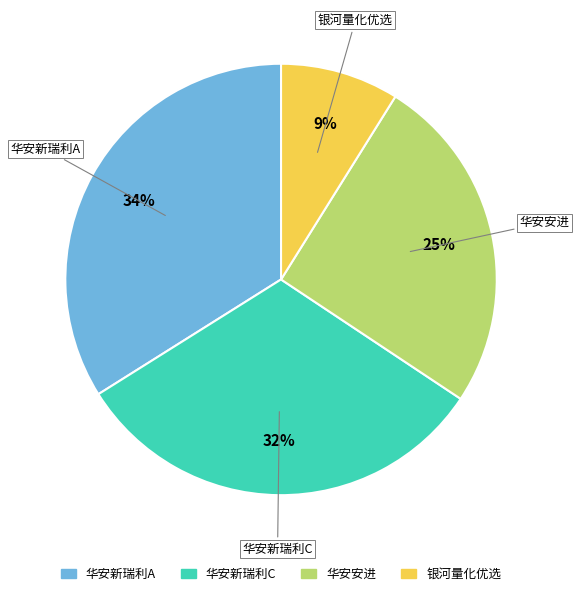

Is there a majority slice in this chart?

No